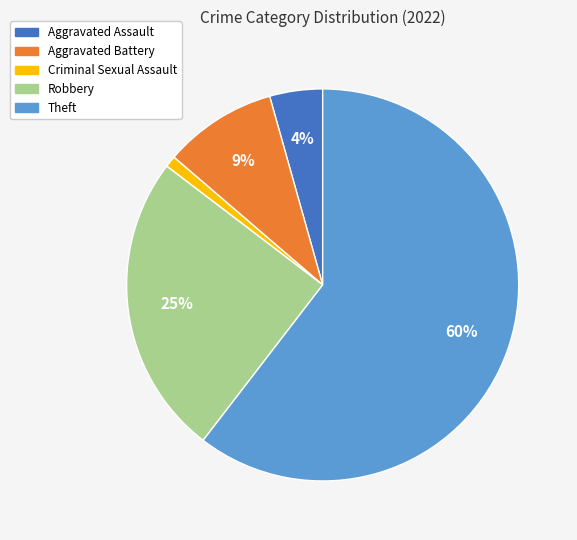

What is the largest slice in the pie chart?

Theft